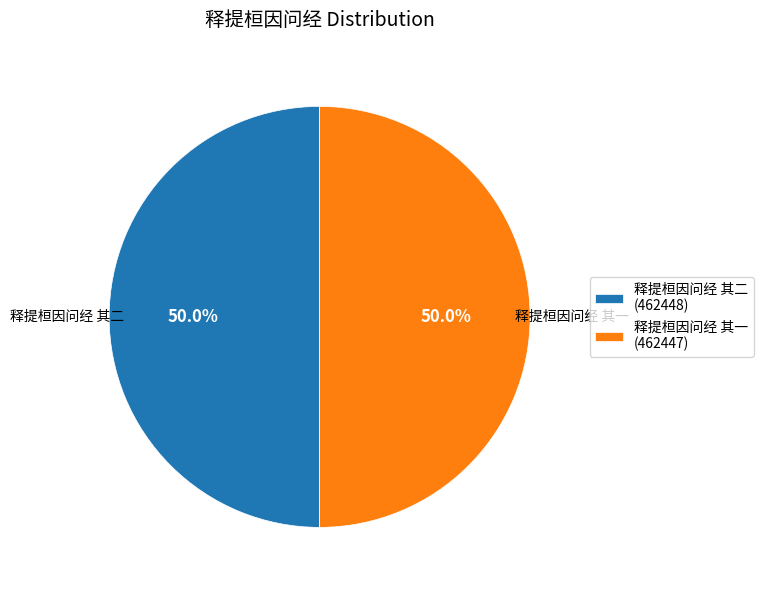

Approximately how many times larger is the value at 释提桓因问经 其一 (462447) compared to 释提桓因问经 其二 (462448)?

1.0